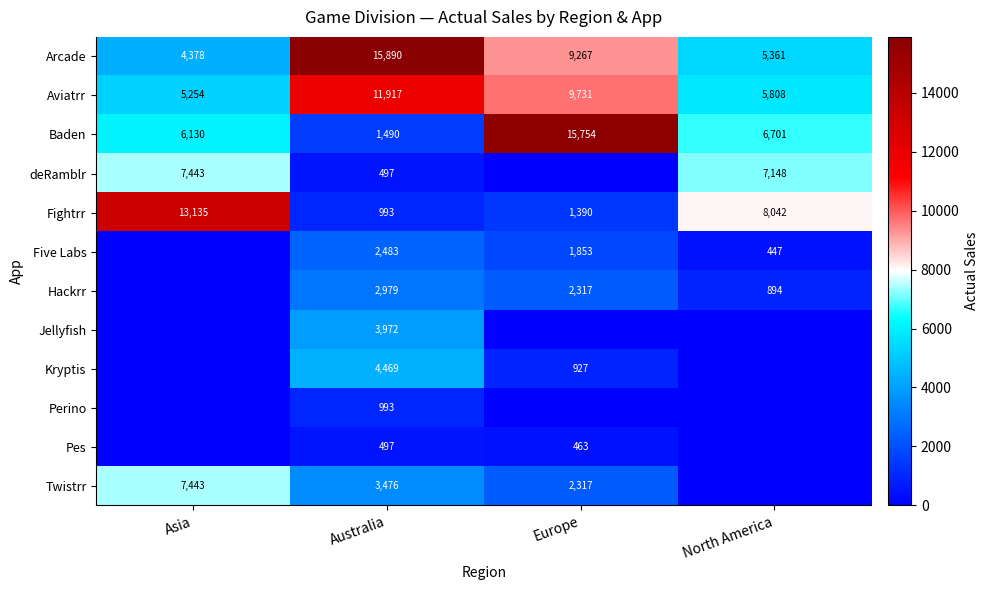

Which category has the lowest value in the Baden series?

Australia